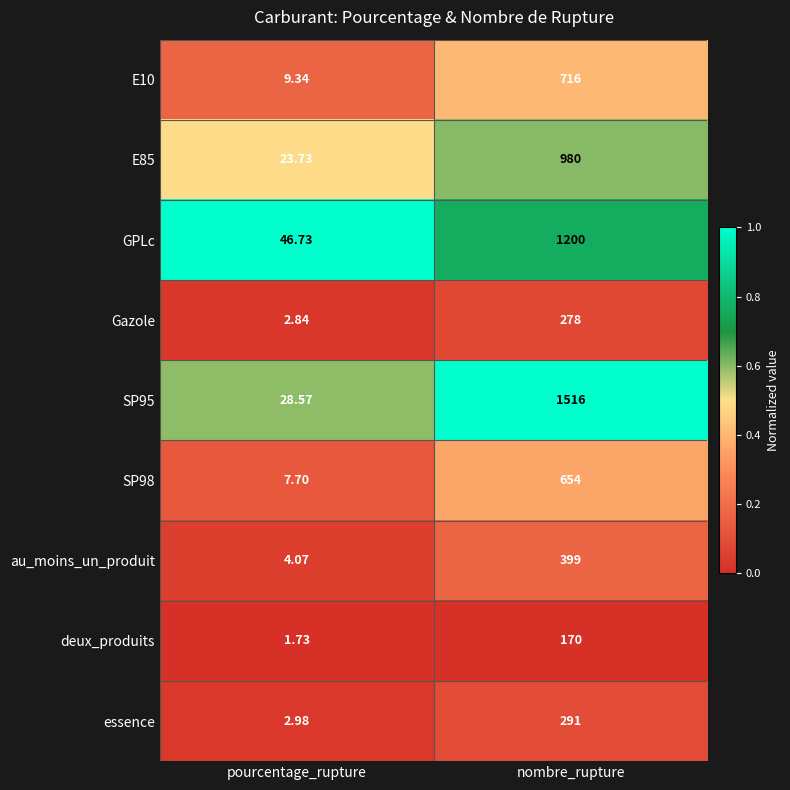

Which series has the widest spread of values?

SP95